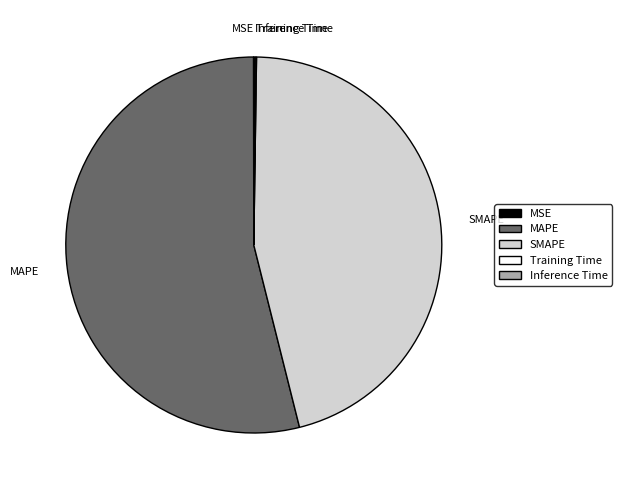

Does any single category account for the majority?

Yes